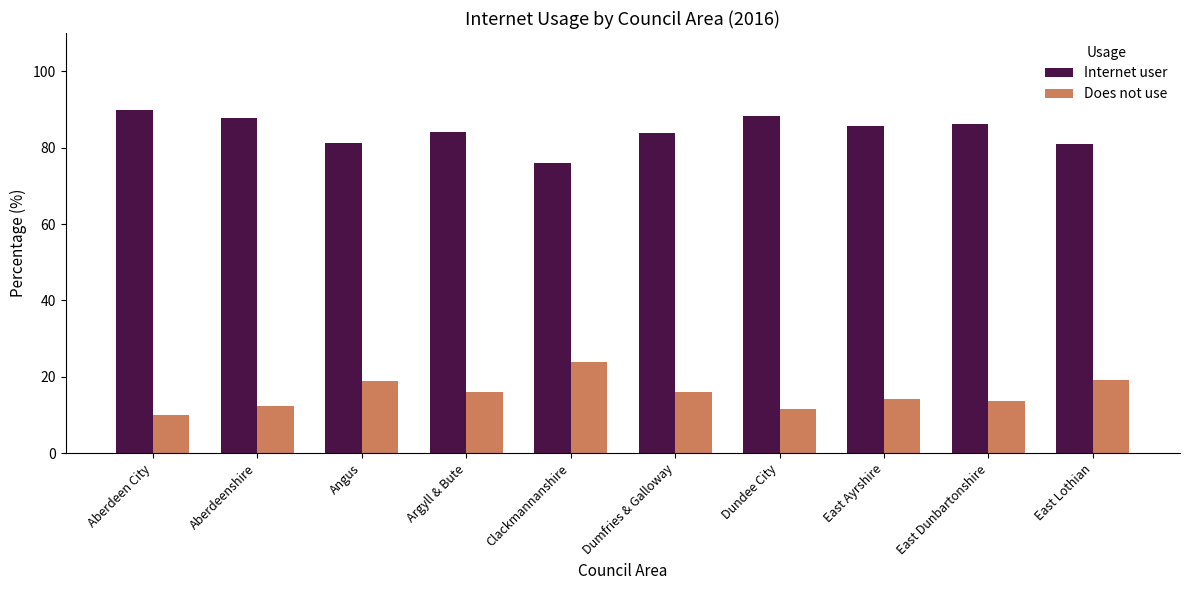

At which label does Internet user reach its peak?

Aberdeen City